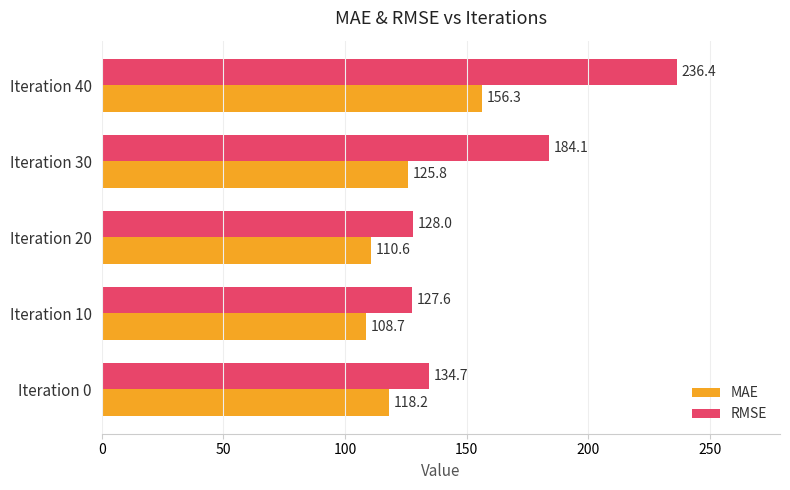

True or false: MAE has a value of 118.2 at Iteration 0.

True